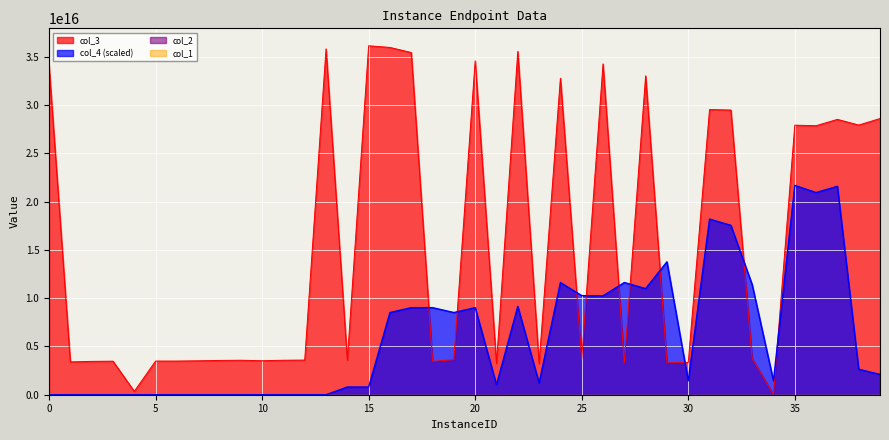

What is the approximate value of col_4 at 14?

798021760261280.9